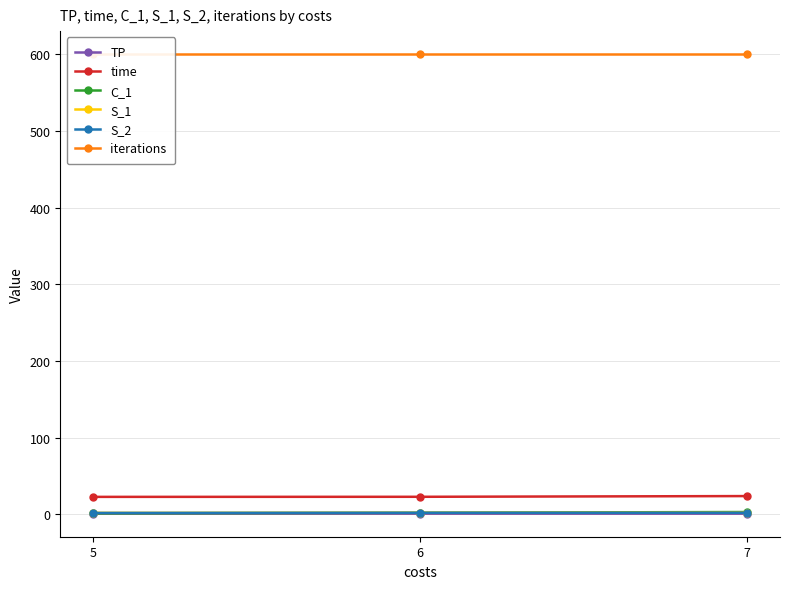

Which label corresponds to the largest value in the chart?

5